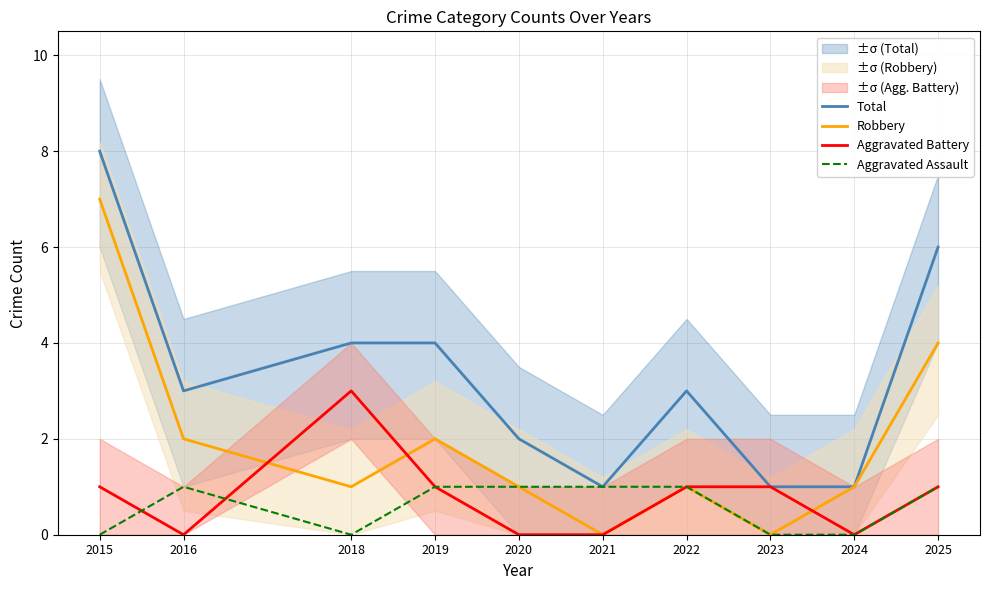

Rank the categories by Aggravated Assault value from lowest to highest.

2015, 2018, 2023, 2024, 2016, 2019, 2020, 2021, 2022, 2025